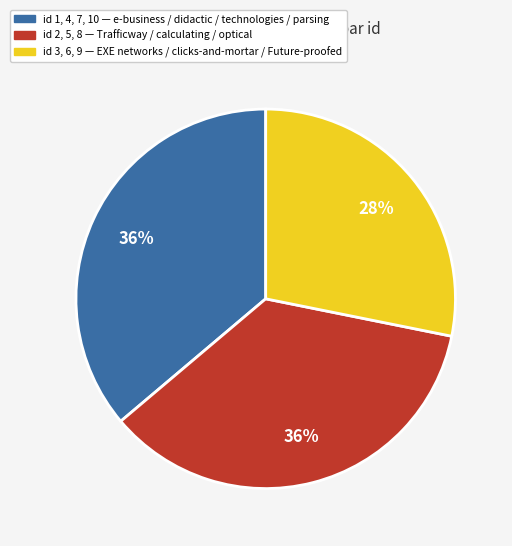

To the nearest percent, what is the average slice percentage?

33%